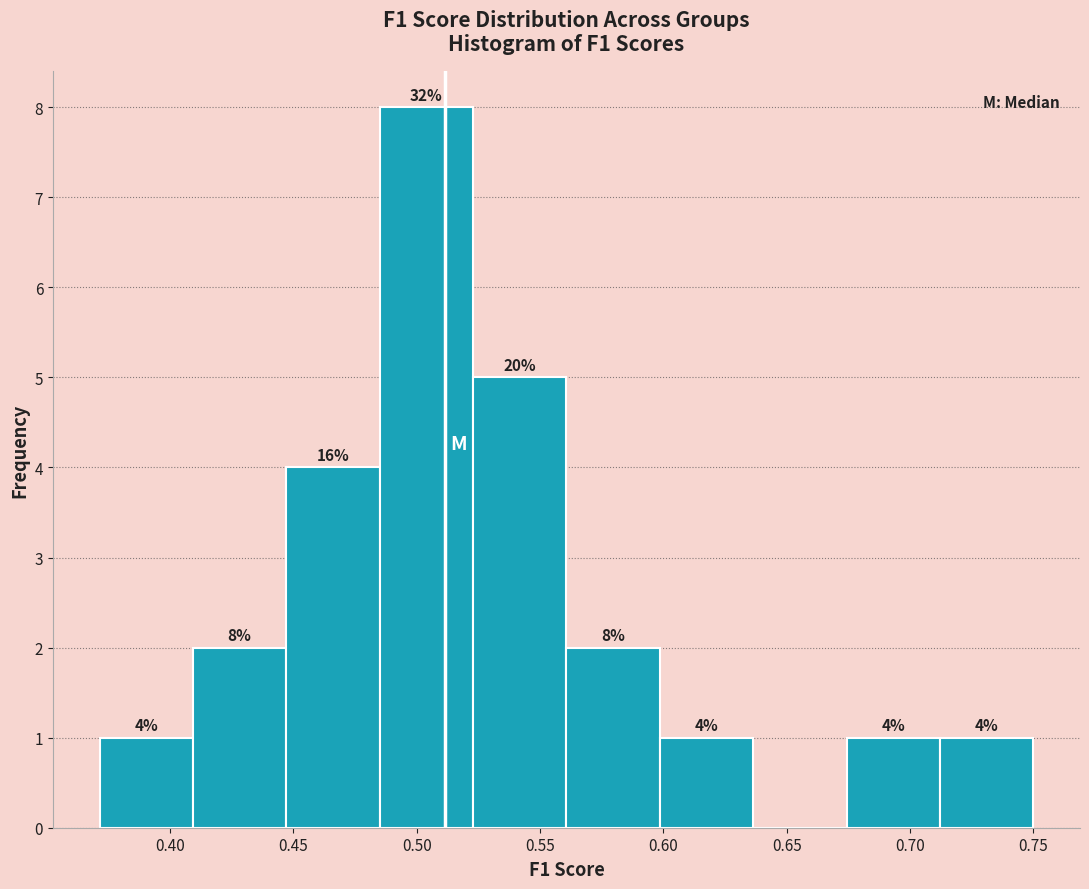

Over which range of the x-axis is the bar tallest?

0.485 to 0.525